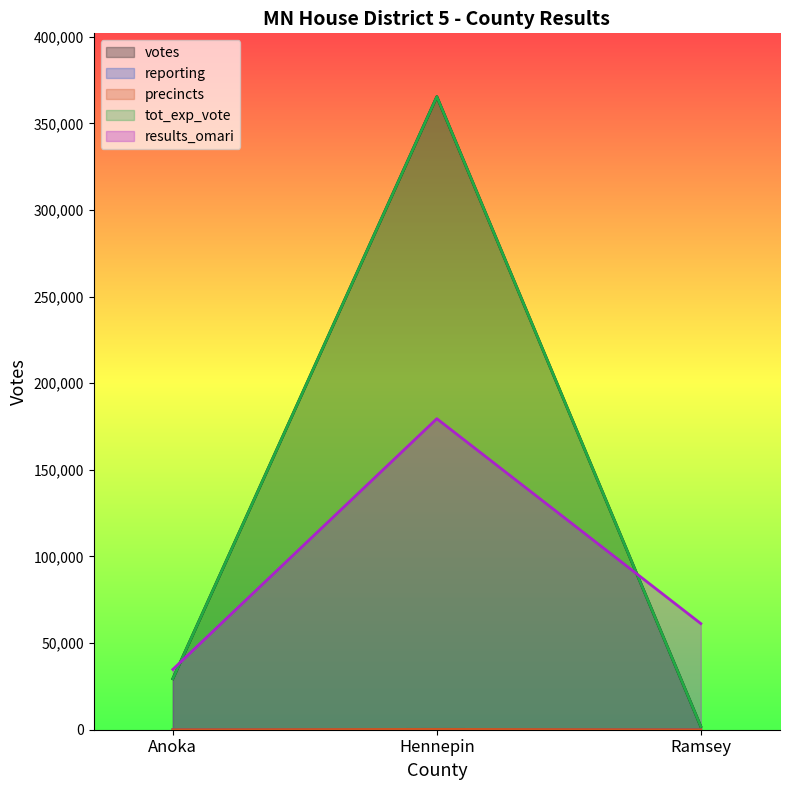

What is the average value of the results_omari series?

91881